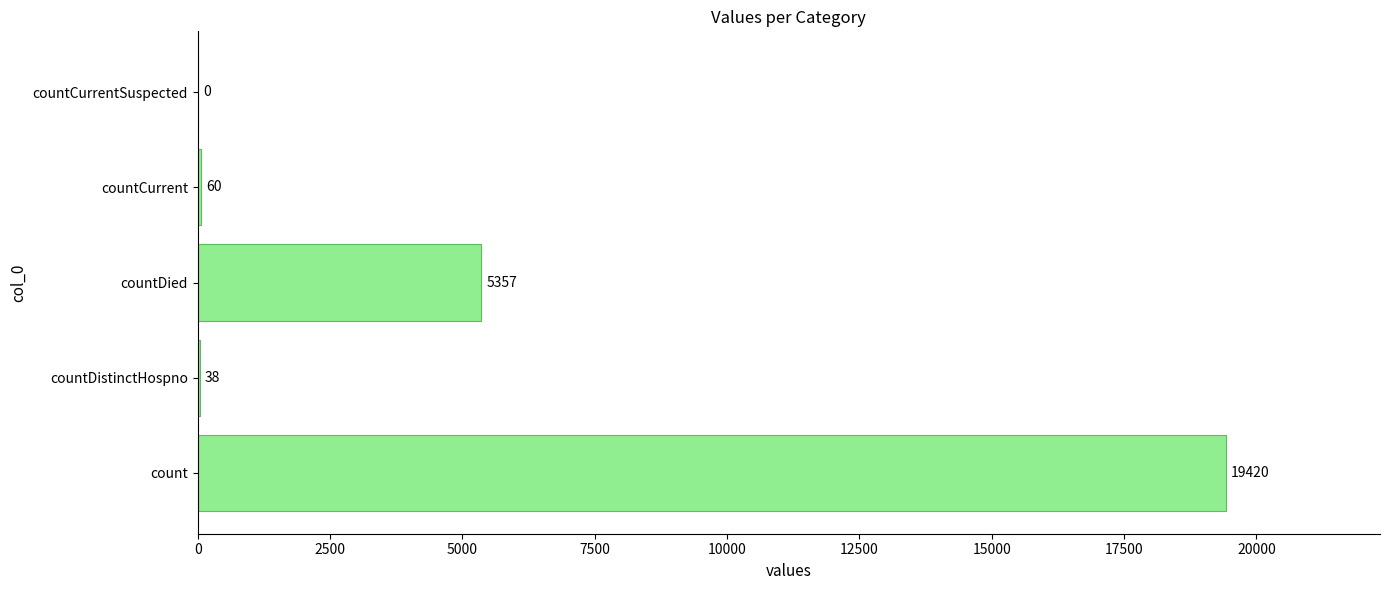

Reading bottom to top, list all the values displayed in this chart.

count=19420	countDistinctHospno=38	countDied=5357	countCurrent=60	countCurrentSuspected=0